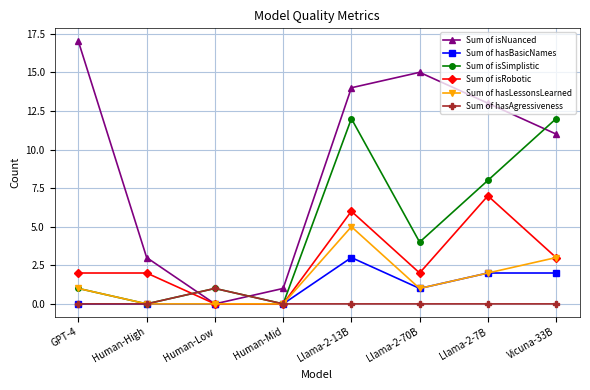

How many series are shown in this chart?

6